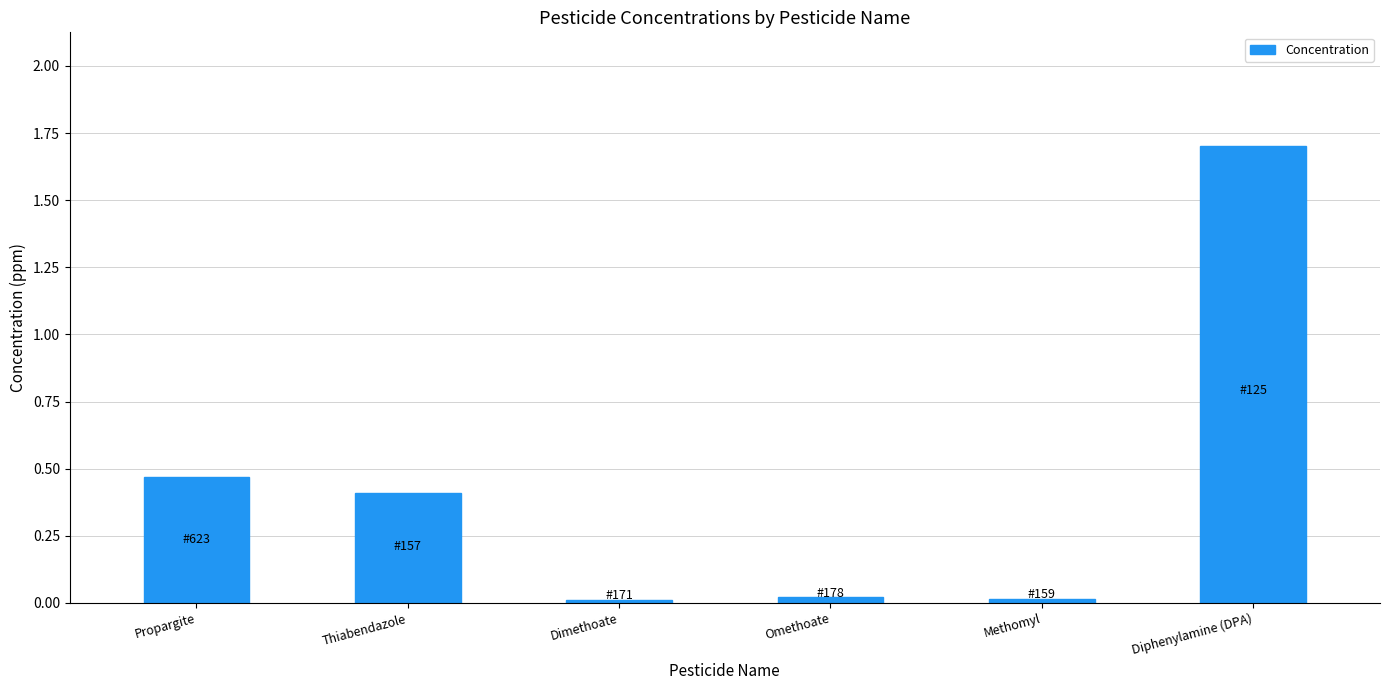

What is the label of the 6th bar from the right?

Propargite